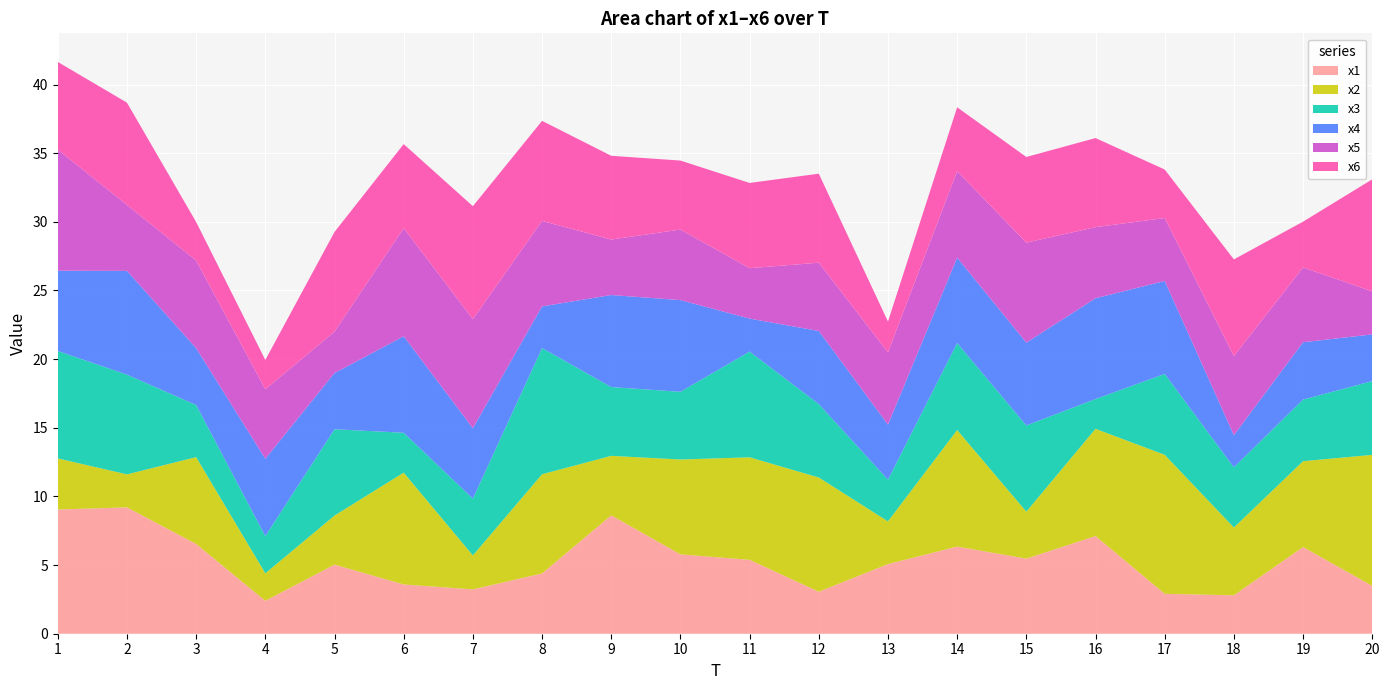

Reading right to left, list all the values displayed in this chart.

x1: 3.5	6.3	2.8	2.9	7.1	5.5	6.3	5.1	3.1	5.4	5.8	8.6	4.4	3.2	3.6	5.0	2.4	6.5	9.2	9.0
x2: 9.5	6.3	4.9	10.1	7.8	3.4	8.5	3.1	8.3	7.5	6.9	4.3	7.2	2.5	8.1	3.6	2.0	6.3	2.4	3.7
x3: 5.4	4.5	4.4	5.9	2.2	6.3	6.3	3.0	5.3	7.7	4.9	5.0	9.2	4.1	2.9	6.3	2.7	3.8	7.3	7.8
x4: 3.4	4.2	2.3	6.8	7.3	6.0	6.2	4.0	5.3	2.4	6.7	6.7	3.0	5.1	7.0	4.1	5.6	4.1	7.6	5.8
x5: 3.1	5.5	5.8	4.6	5.2	7.3	6.3	5.3	5.0	3.7	5.1	4.0	6.2	7.9	7.9	3.0	5.1	6.4	4.8	8.8
x6: 8.2	3.3	7.0	3.5	6.5	6.2	4.7	2.2	6.5	6.2	5.0	6.1	7.3	8.2	6.1	7.3	2.1	2.8	7.4	6.4